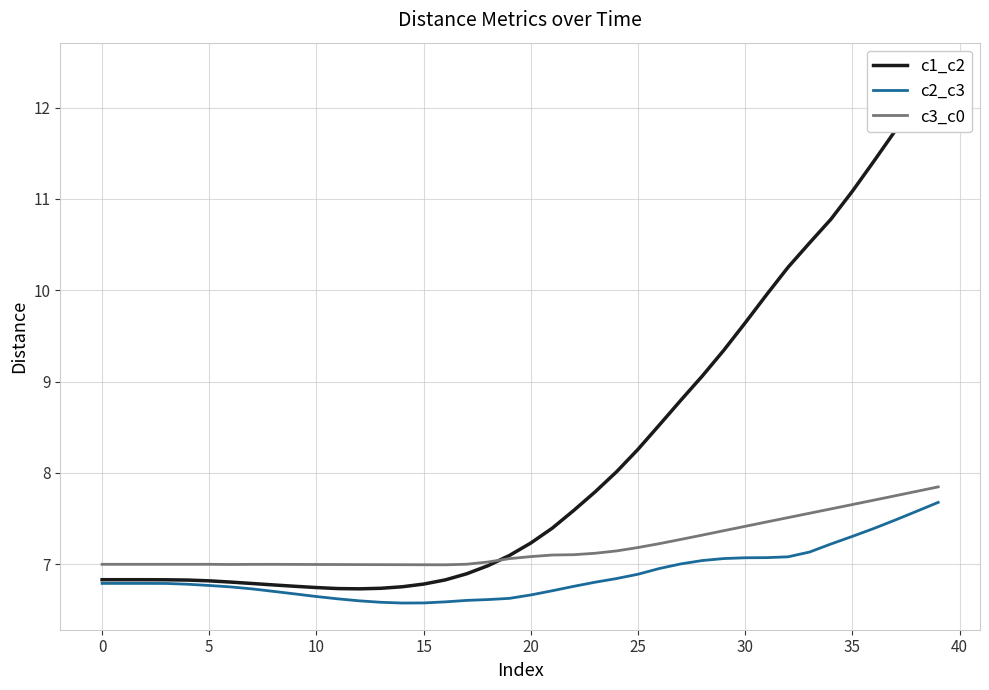

What are all the series names shown in the legend?

c1_c2, c2_c3, c3_c0